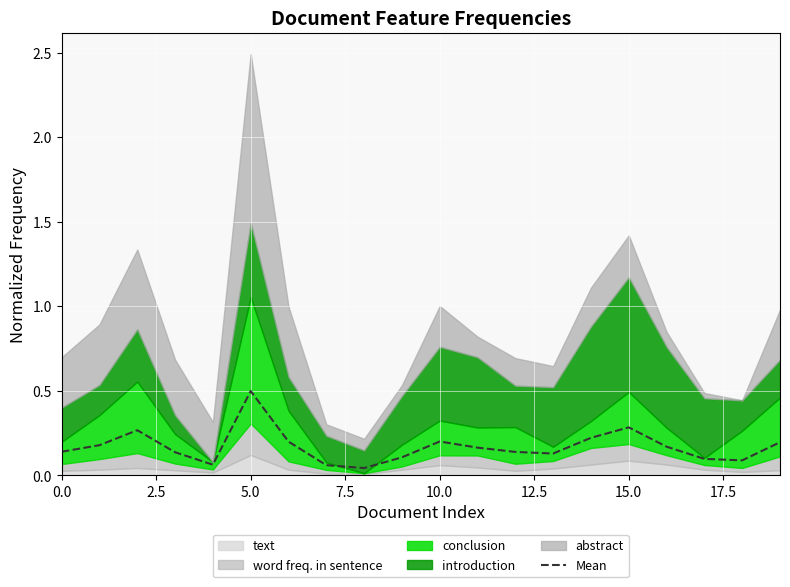

What is the value of the 8th point from the left?

0.1